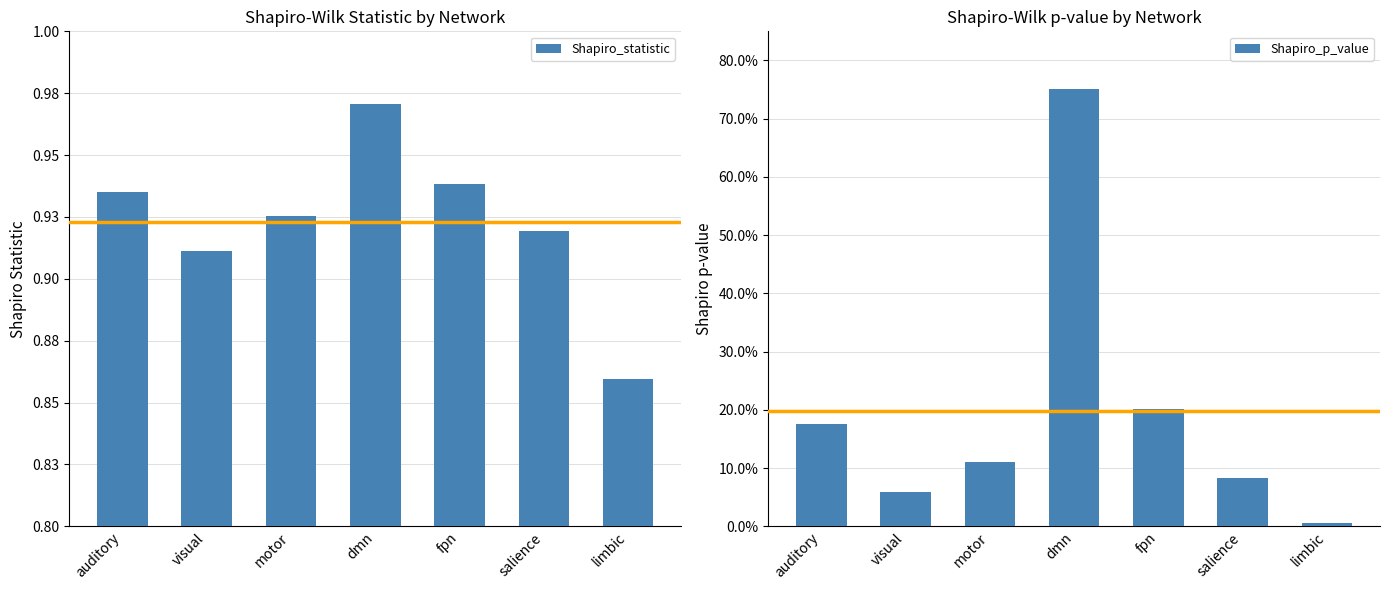

Which has a higher value, limbic or salience?

salience